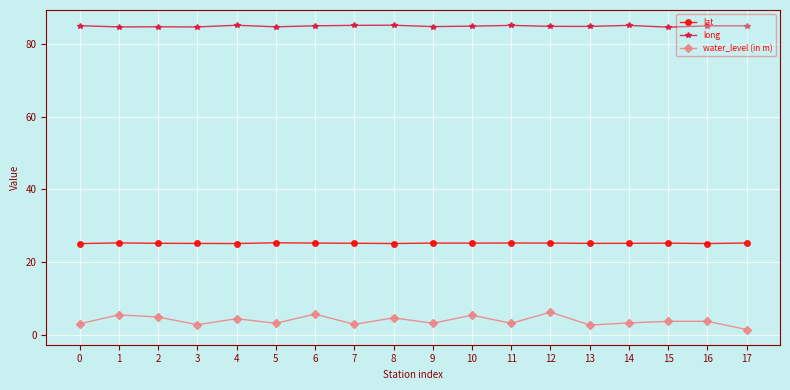

How many lines are shown in the chart?

3